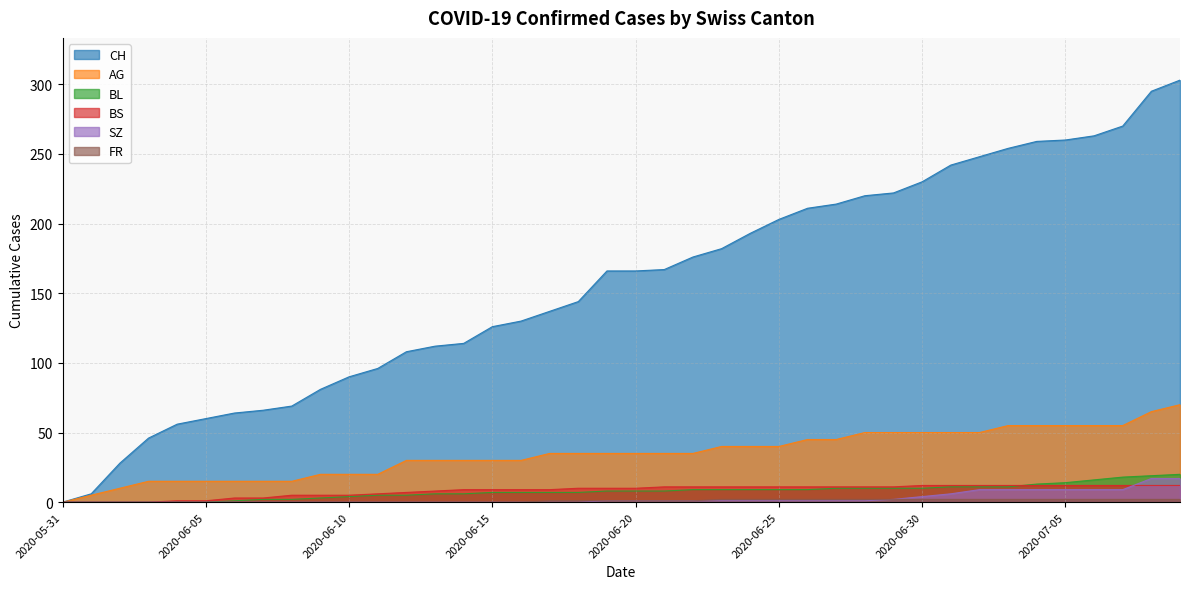

What is the label of the 7th point from the right?

2020-07-03